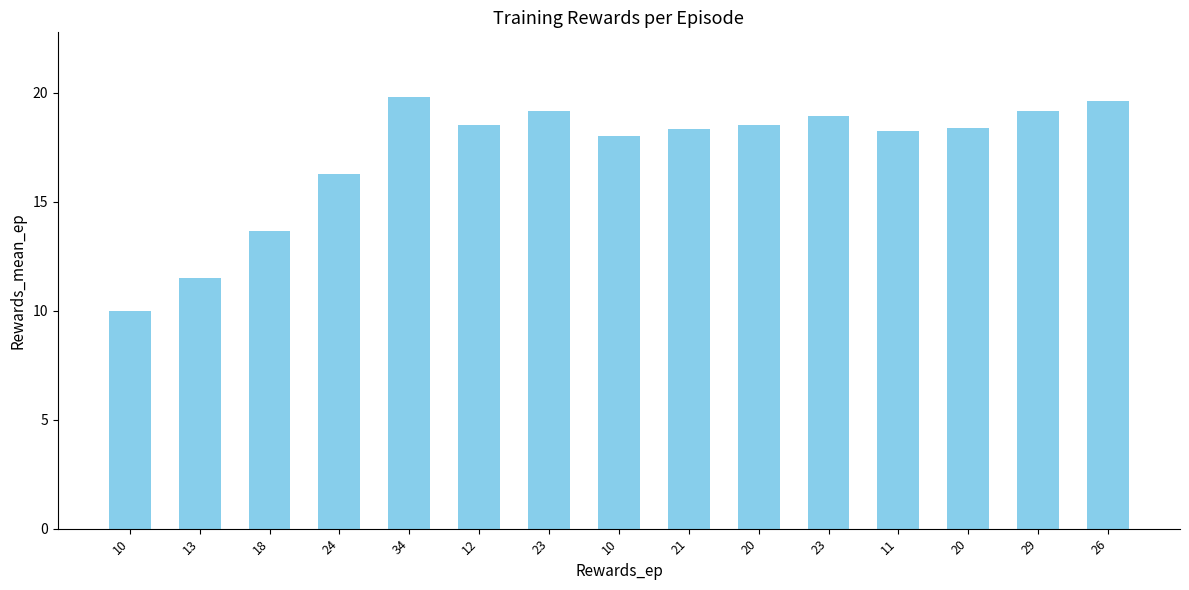

Reading left to right, list all the values displayed in this chart.

10.0	11.5	13.7	16.2	19.8	18.5	19.1	18.0	18.3	18.5	18.9	18.2	18.4	19.1	19.6